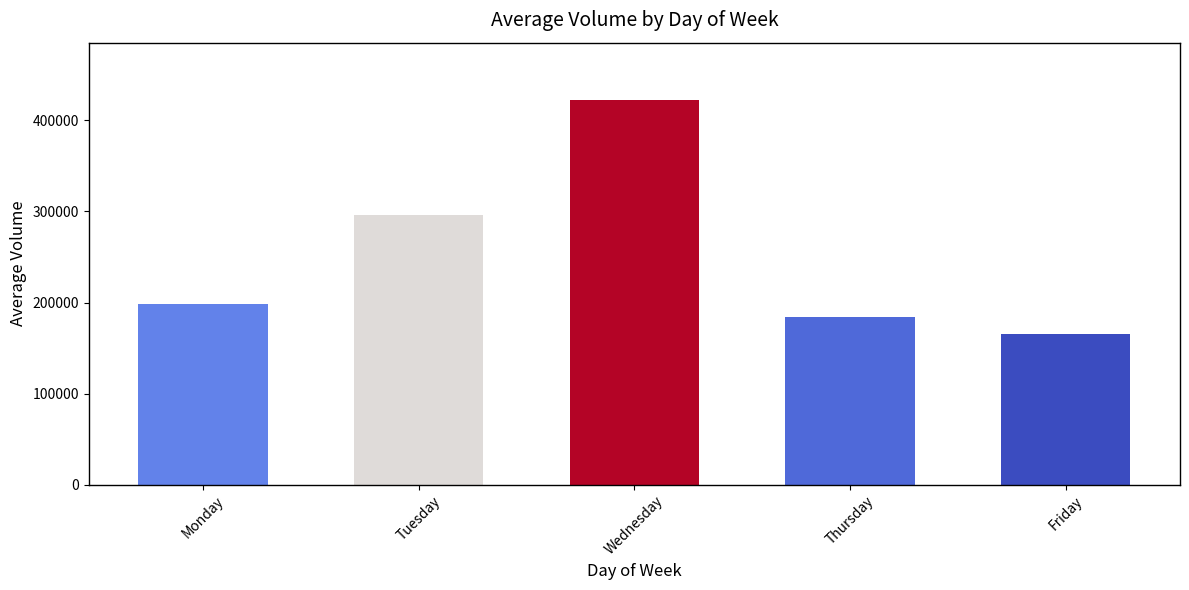

The chart shows a value of 97743.4 at Monday. True or false?

False